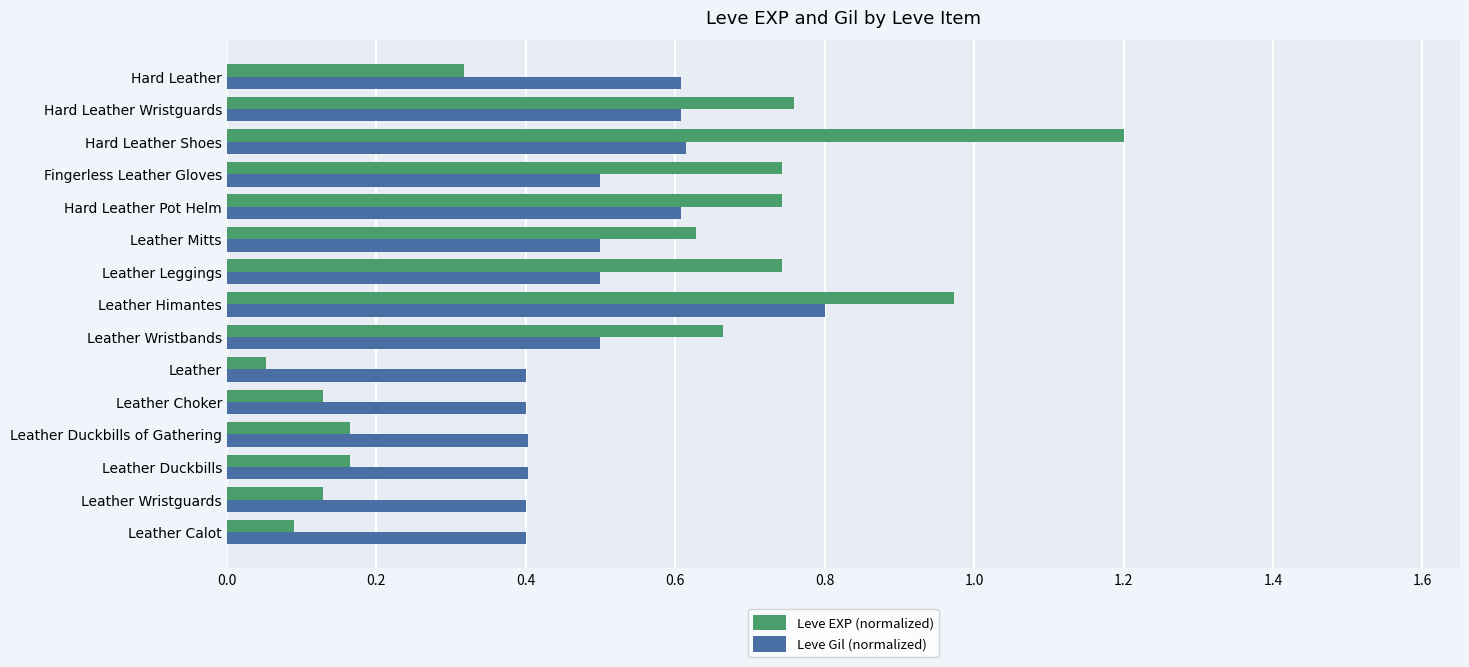

How many Leve Gil (normalized) values are between 0 and 1?

15